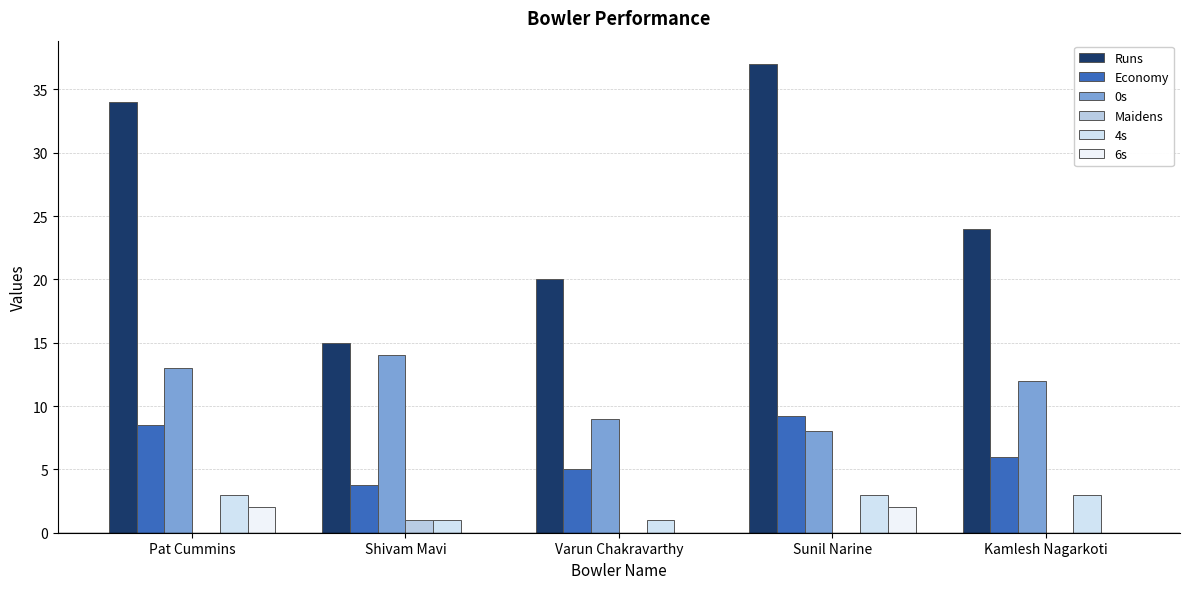

How many distinct data groups are displayed?

6